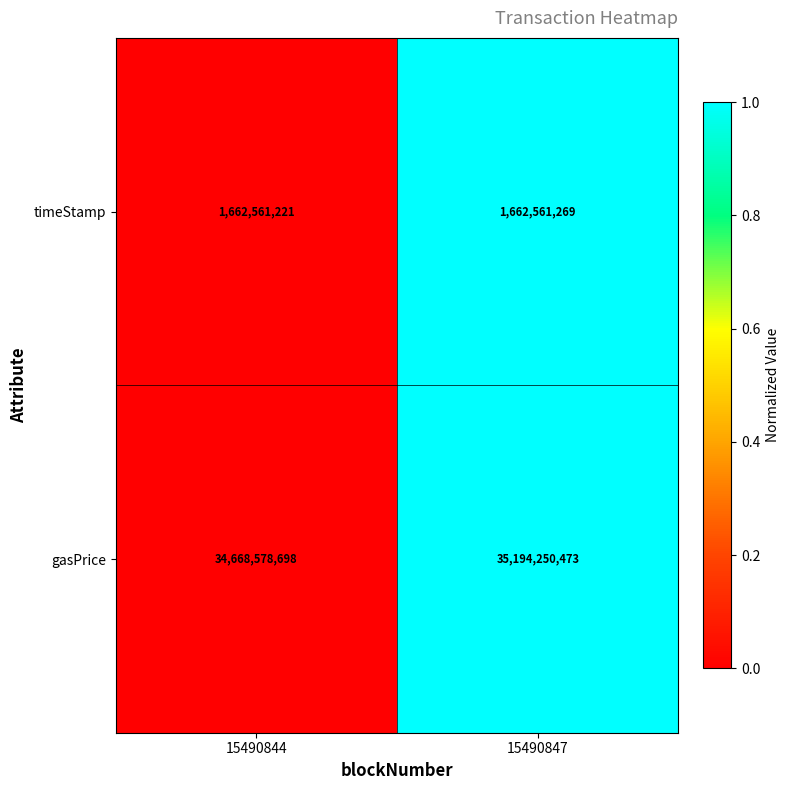

Rank the series at 15490847 from lowest to highest value.

timeStamp, gasPrice